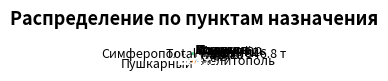

The Гурджий slice represents 11% of the pie. True or false?

False